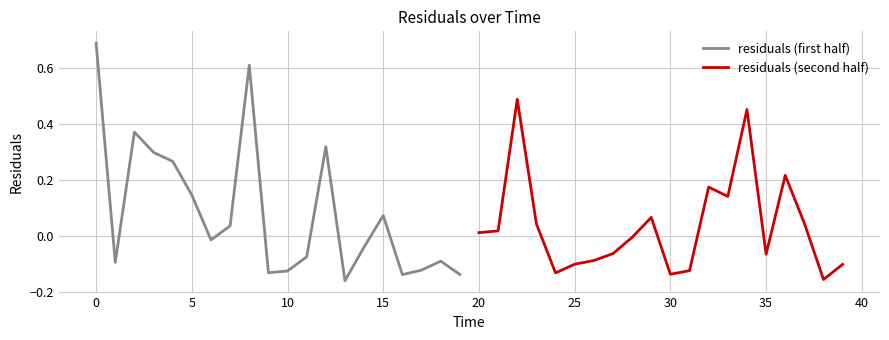

How many series are shown in this chart?

2